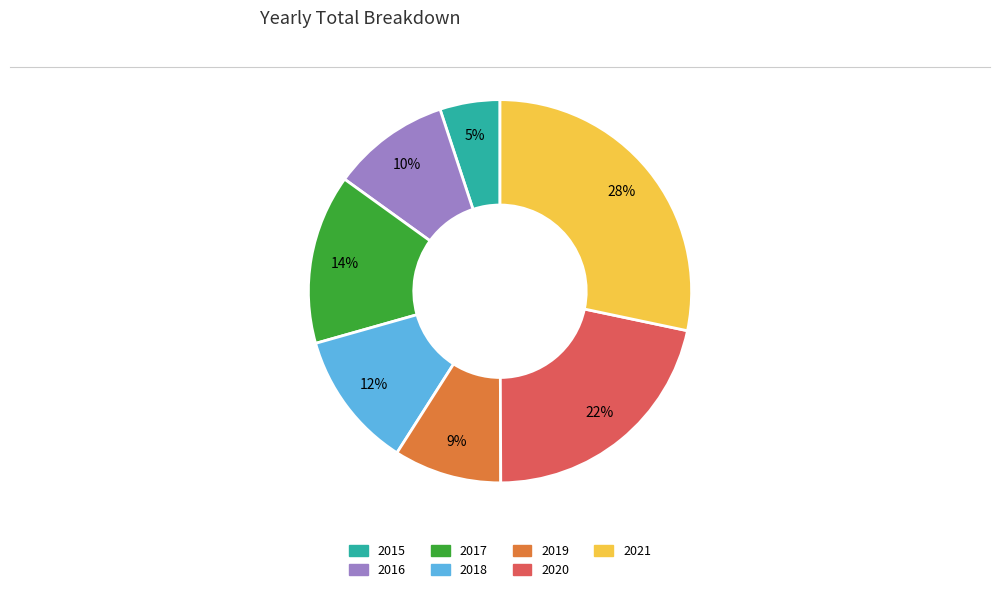

Is there a majority slice in this chart?

No